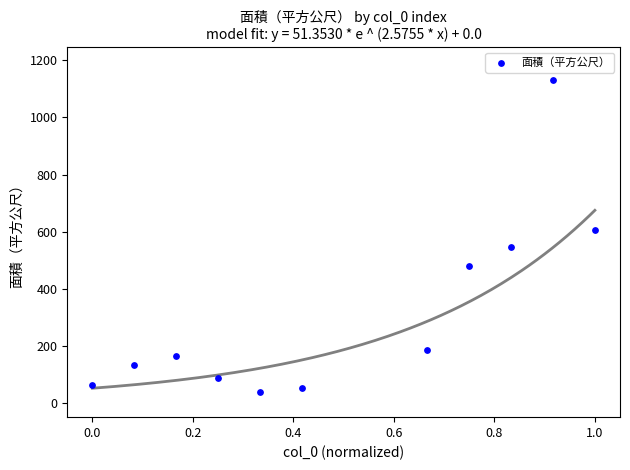

What is the range of X values (max minus min)?

1.0